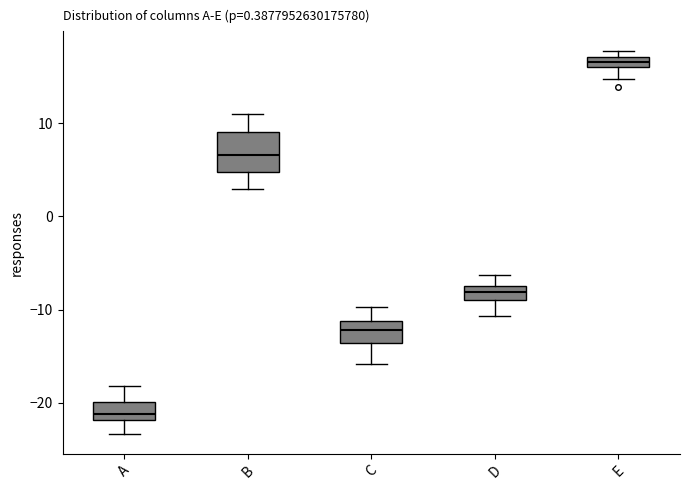

Where does the median line of the box for A sit on the y-axis? The values are not printed on the chart, so give them approximately, as read against the axis.

-21